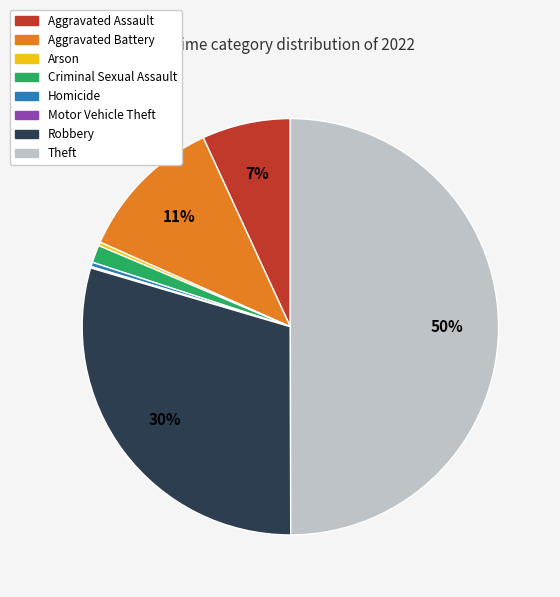

Does Arson account for over 50% of the chart?

No